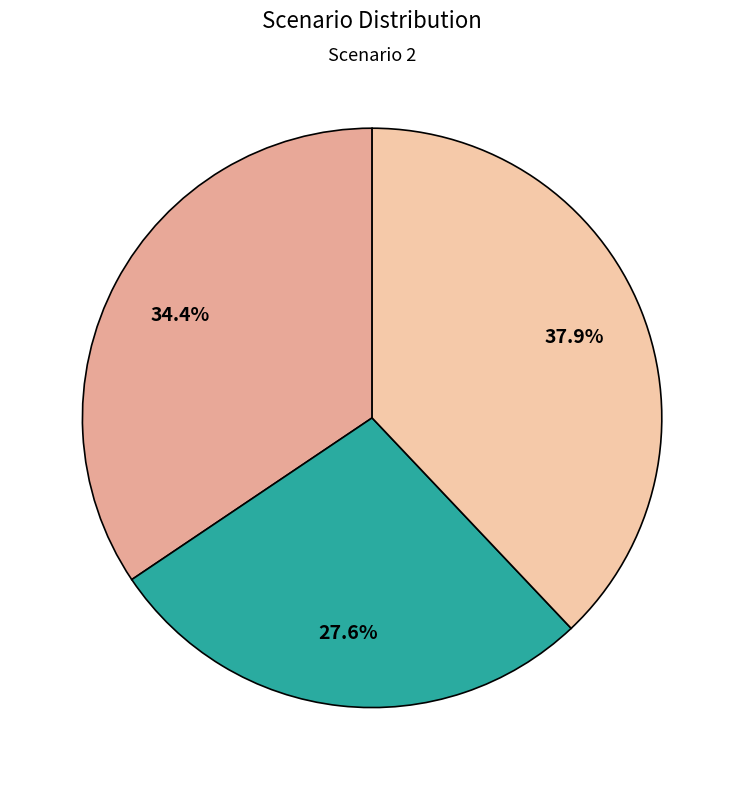

Count the number of slices in the pie.

3